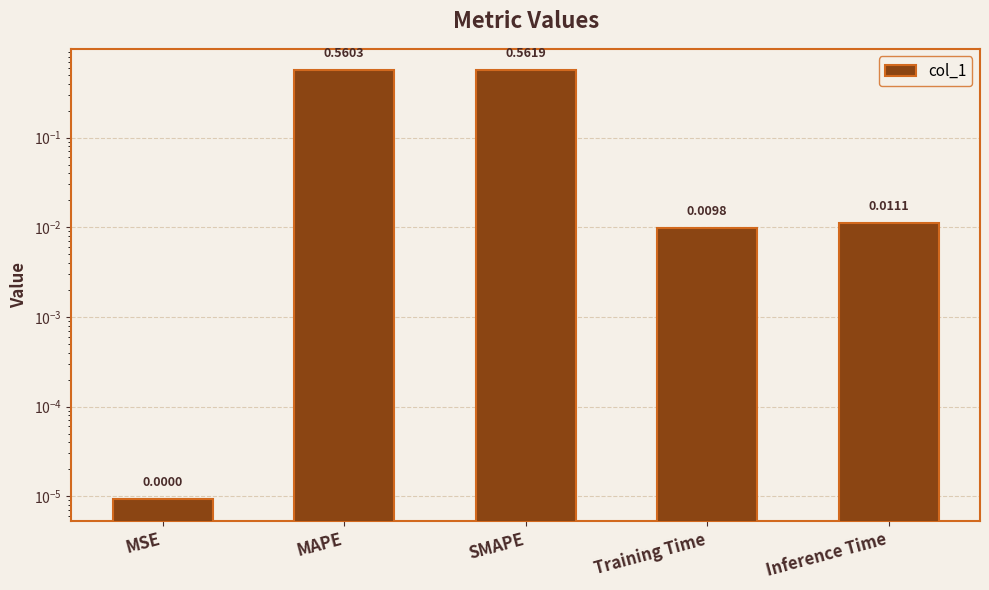

What is the difference between the values at MAPE and MSE?

0.6